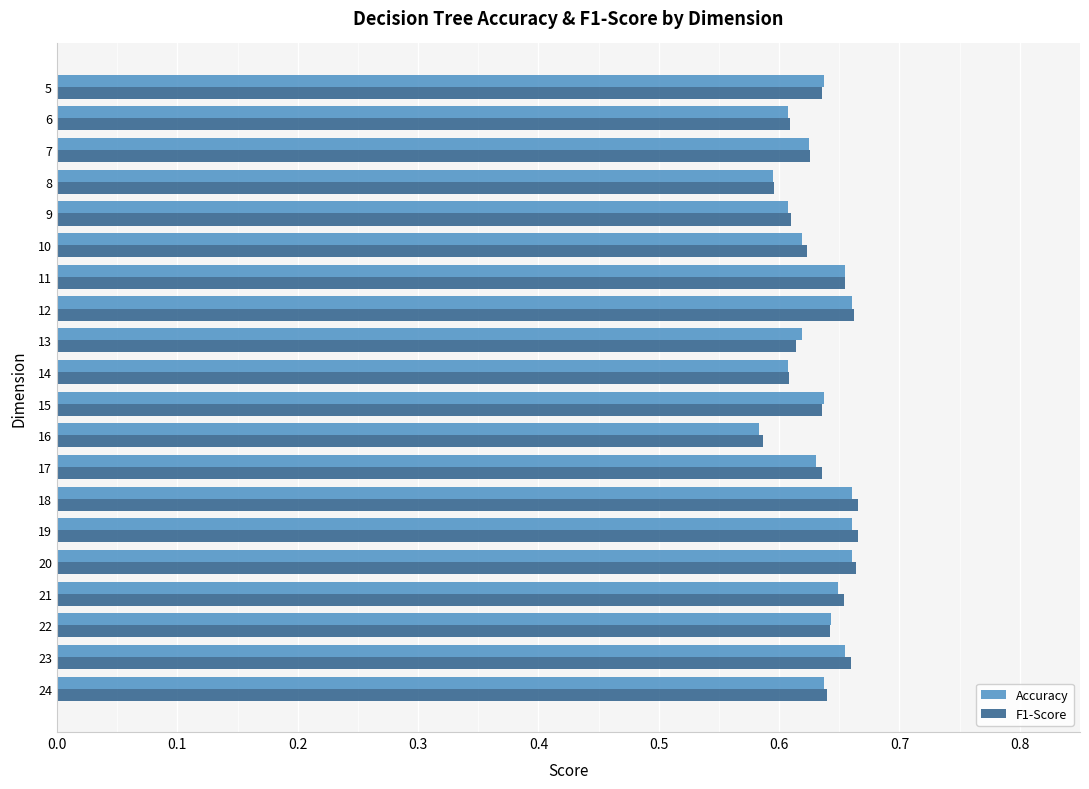

At how many categories does at least one series exceed 0?

20